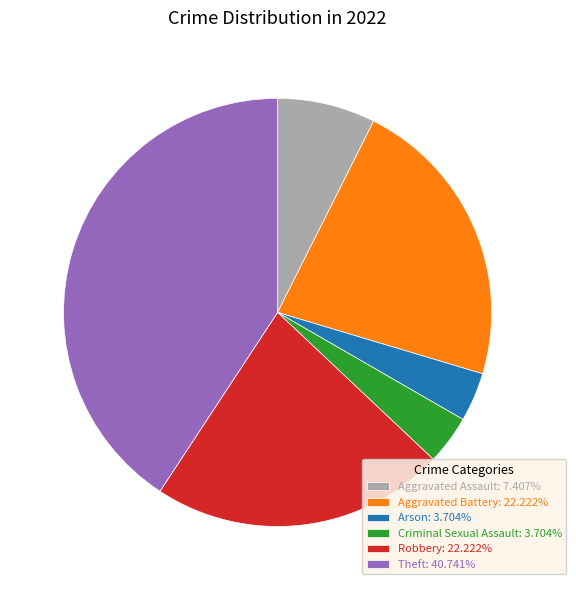

Do Aggravated Battery: 22.222% and Robbery: 22.222% together represent more than half of the pie?

No